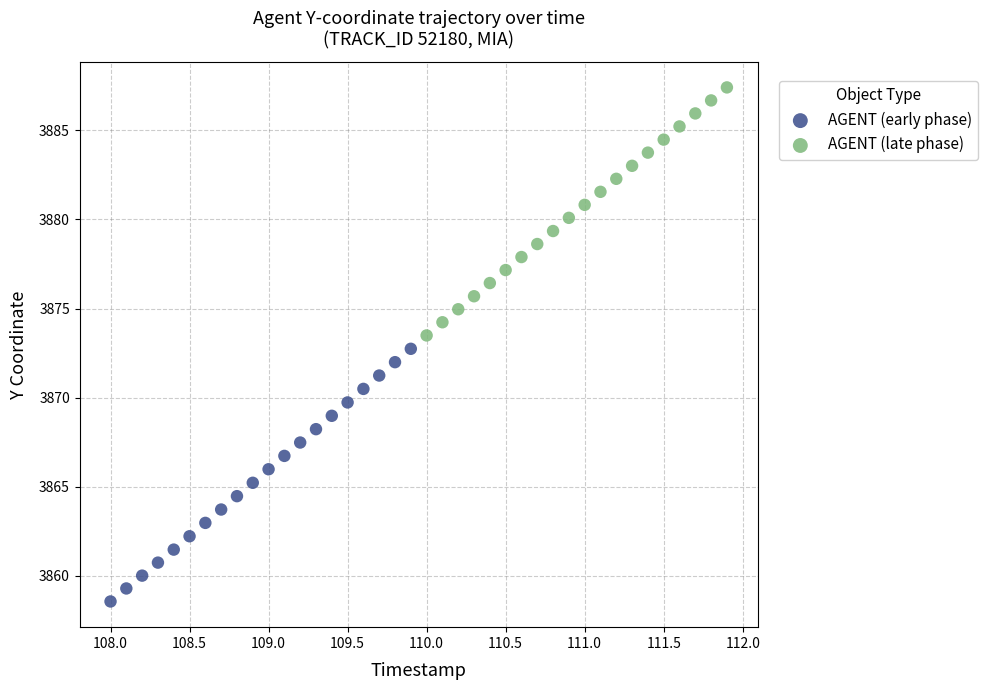

What are all the series names shown in the legend?

AGENT (early phase), AGENT (late phase)